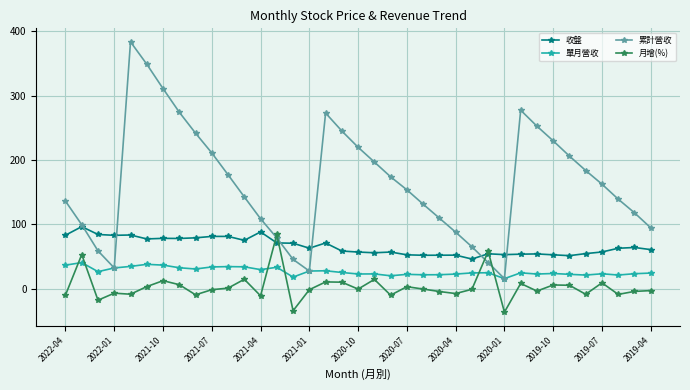

What is the smallest value displayed?

-36.4